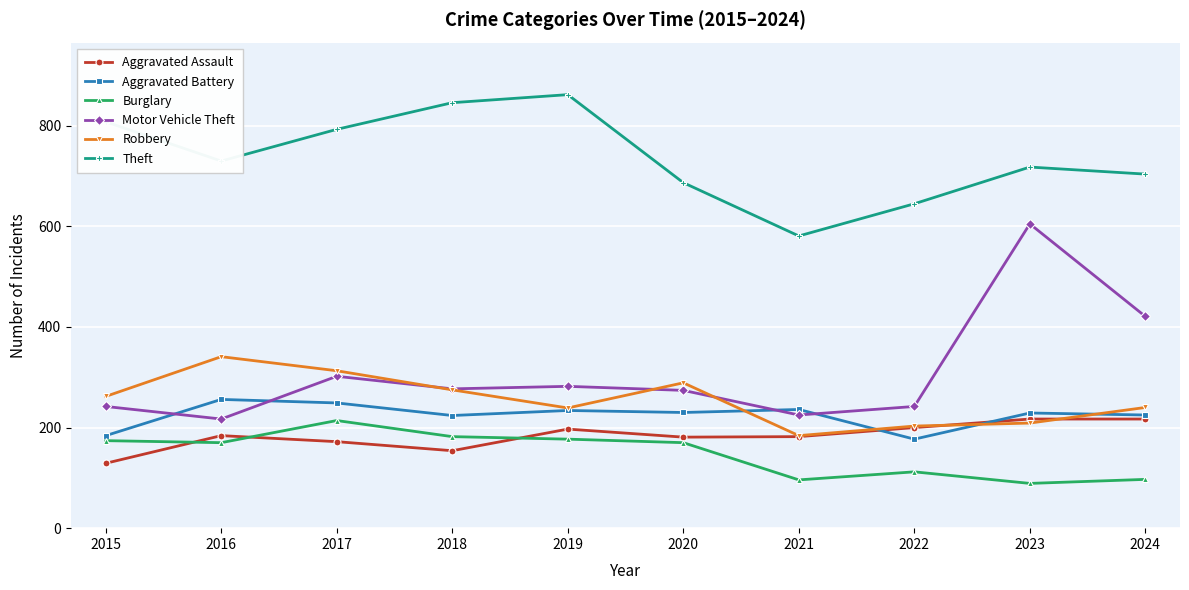

Which series changed the most between 2015 and 2018?

Aggravated Battery